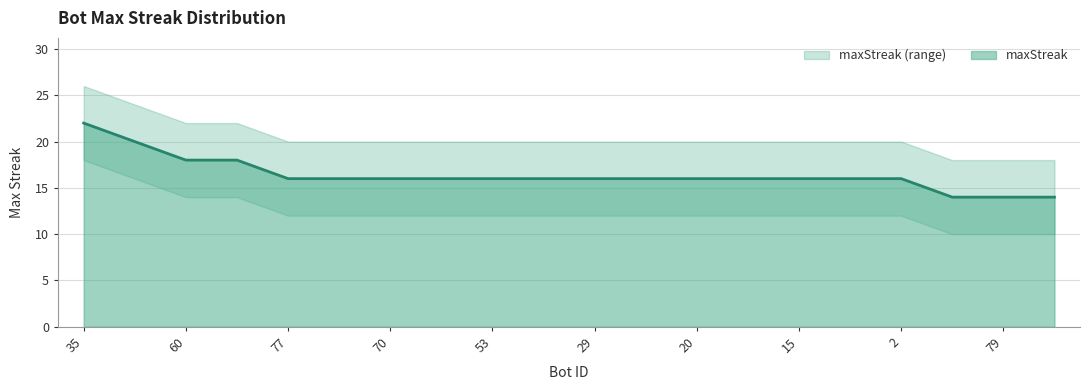

Reading left to right, what are all the values shown in this chart?

22	20	18	18	16	16	16	16	16	16	16	16	16	16	16	16	16	14	14	14